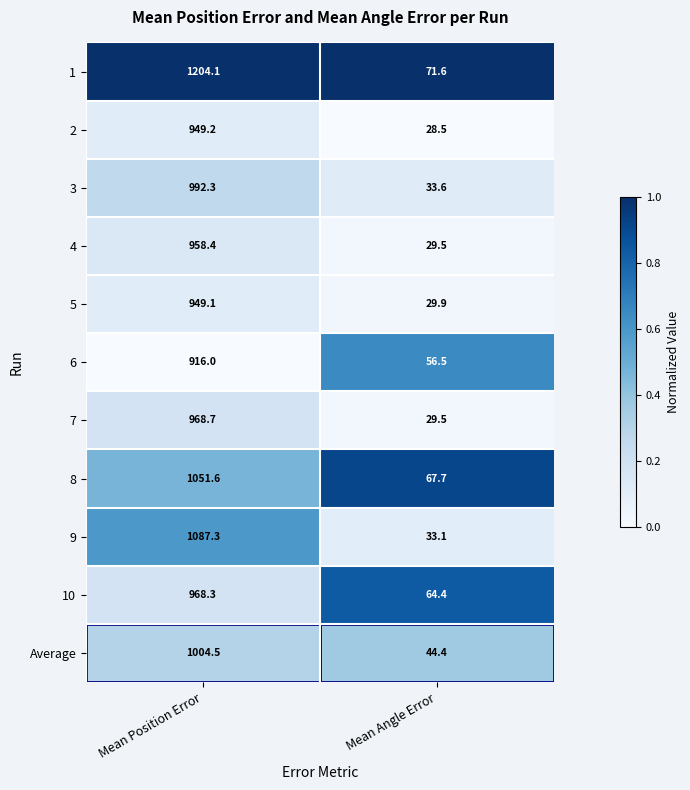

What is the average value of the 9 series?

560.2